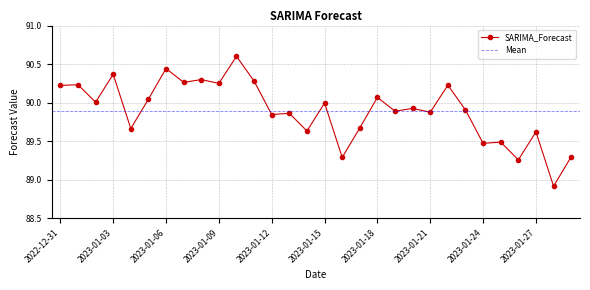

The value at 2023-01-19 is 141.4. True or false?

False